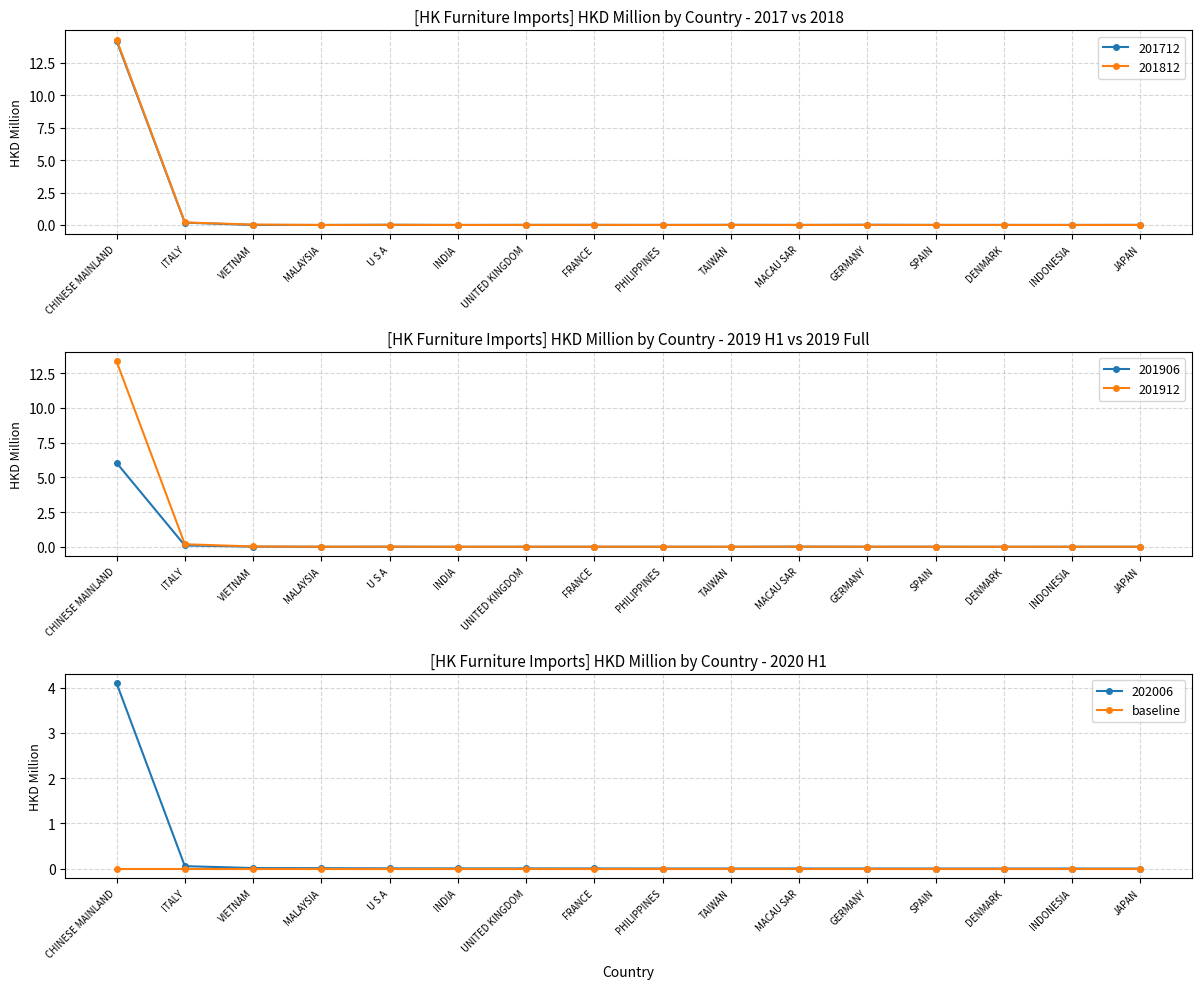

Is the value of 201712 at CHINESE MAINLAND greater than the value of 201812 at SPAIN?

Yes